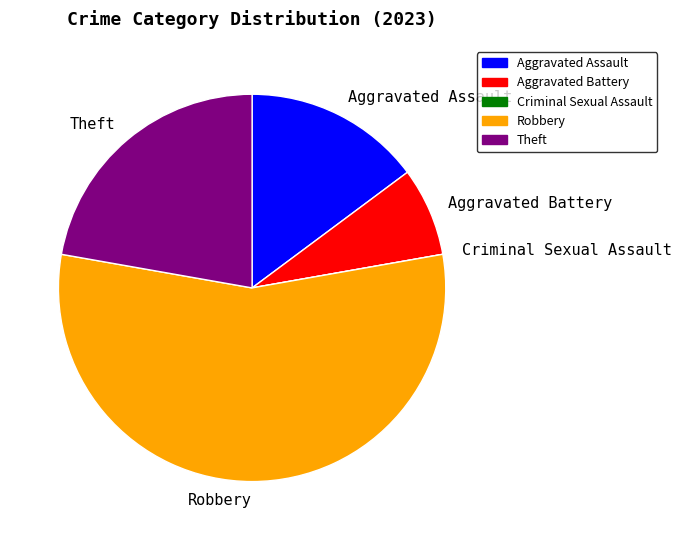

Is the sum of Aggravated Battery and Aggravated Assault greater than half?

No